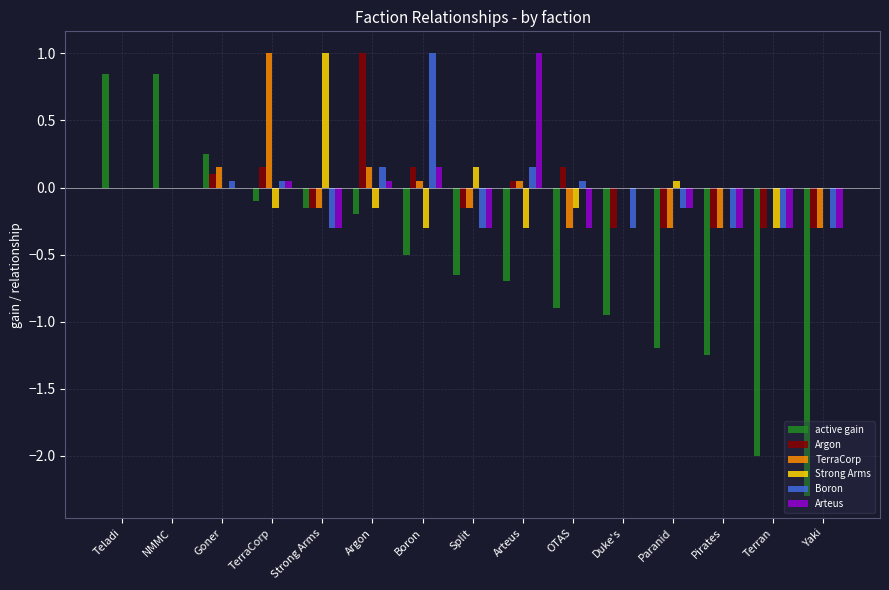

Between Teladi and Pirates, which series saw the biggest shift?

active gain